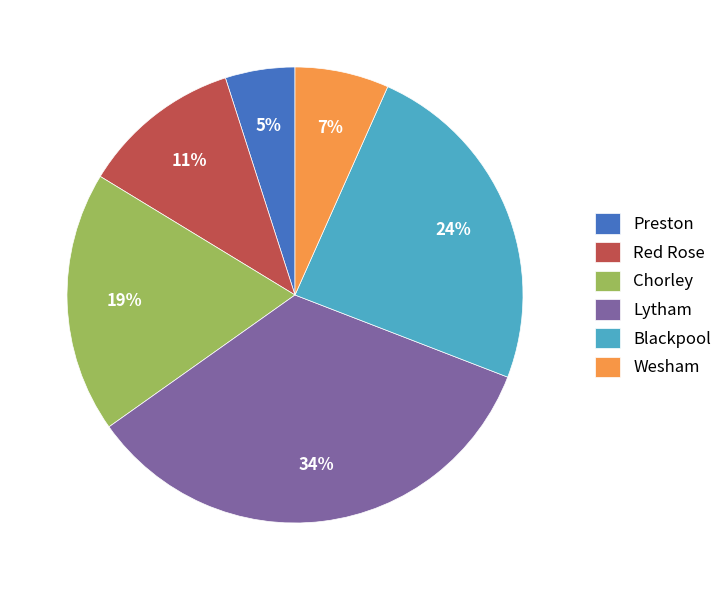

What is the ratio of the value at Wesham to the value at Lytham?

0.2